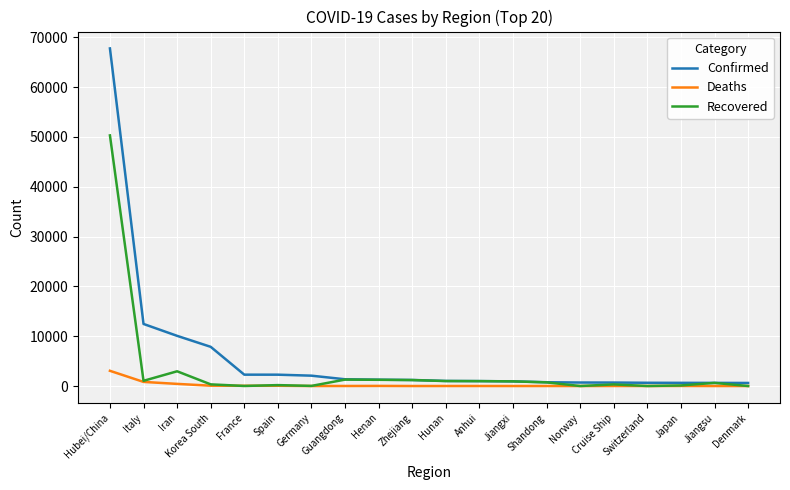

Between Hubei/China and Guangdong, which series saw the biggest shift?

Confirmed